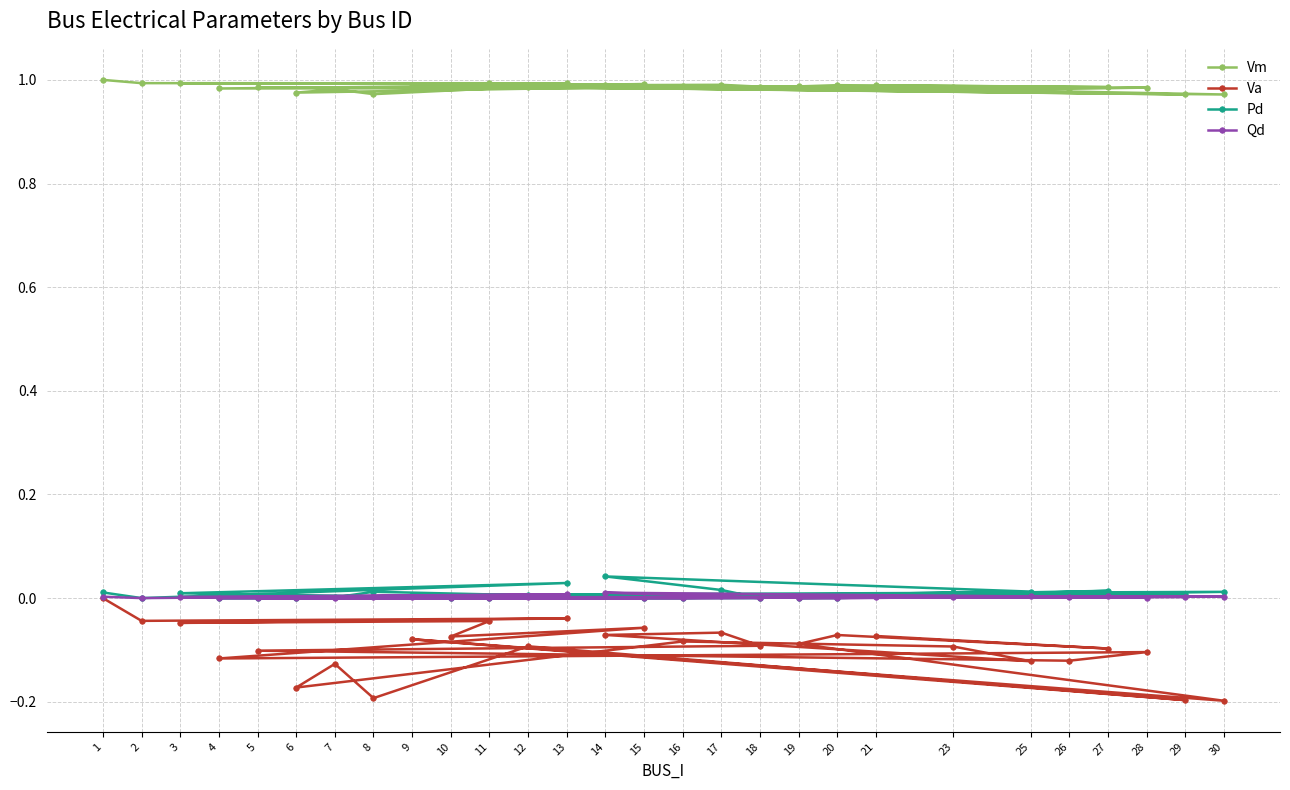

How many interior local valleys does the Qd series have?

3